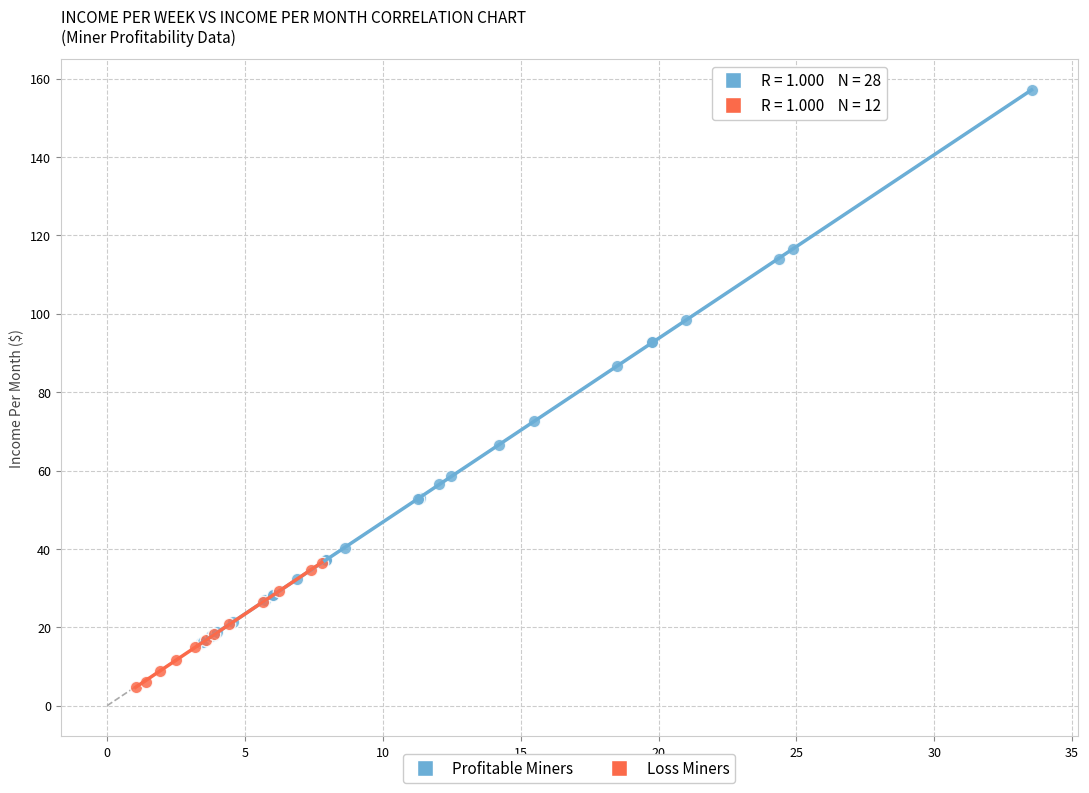

Which series contains the highest Y value?

Profitable Miners